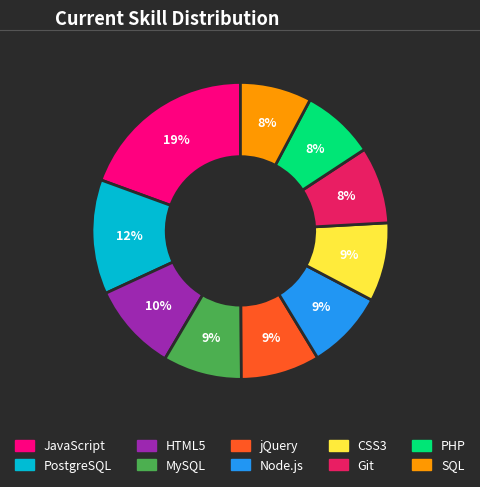

What is the largest slice in the pie chart?

JavaScript